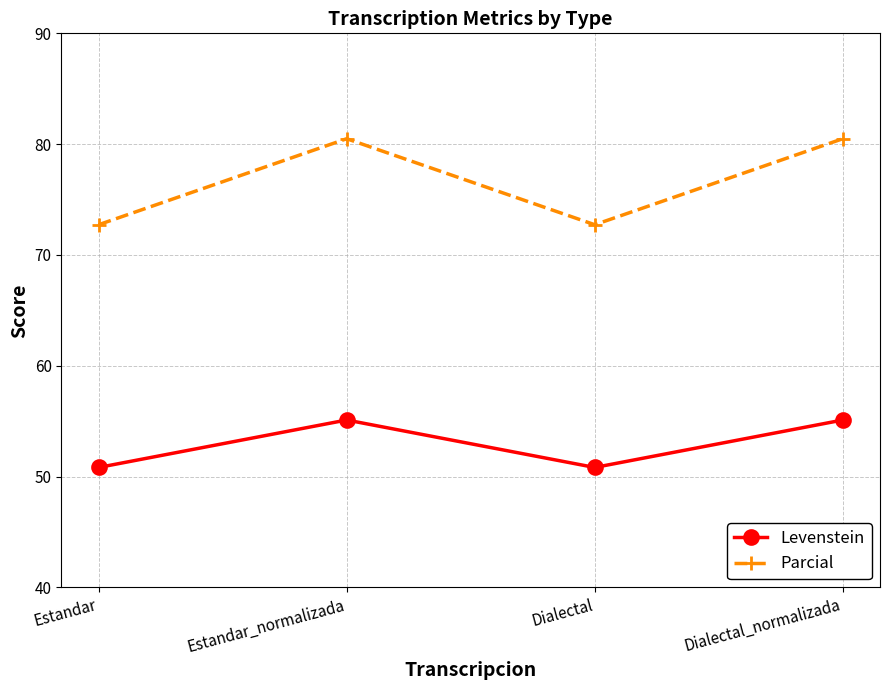

What position from the right is Estandar?

4